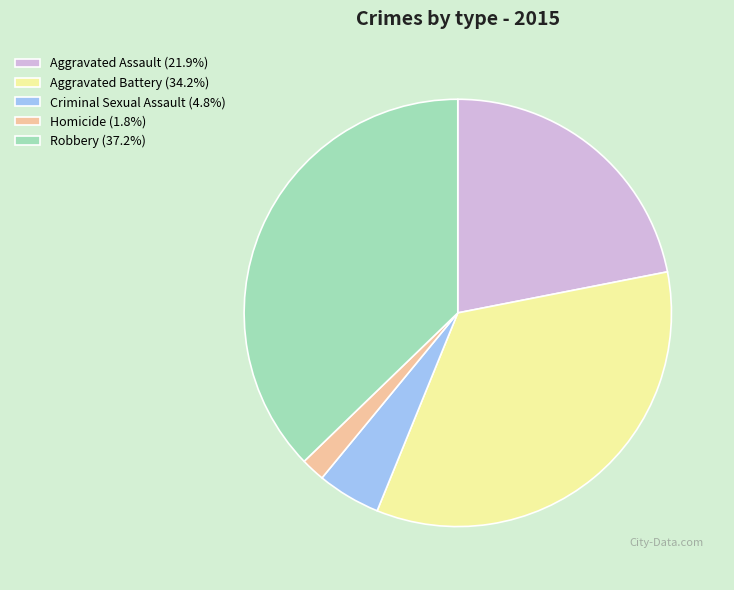

Do Homicide (1.8%) and Robbery (37.2%) together represent more than half of the pie?

No